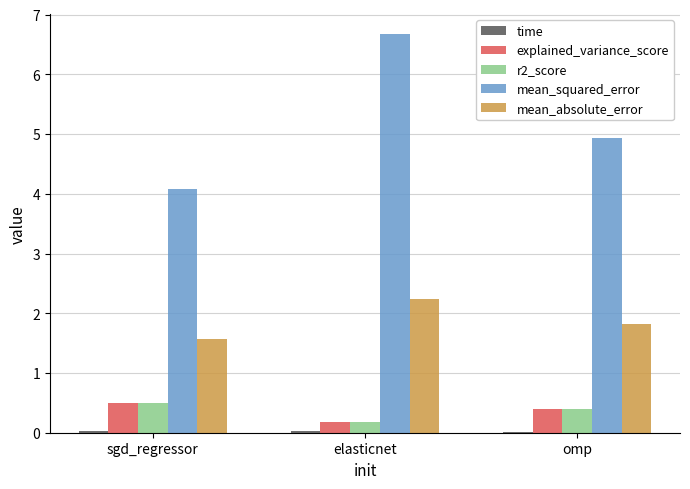

The value of mean_absolute_error at omp is 1.8. True or false?

True